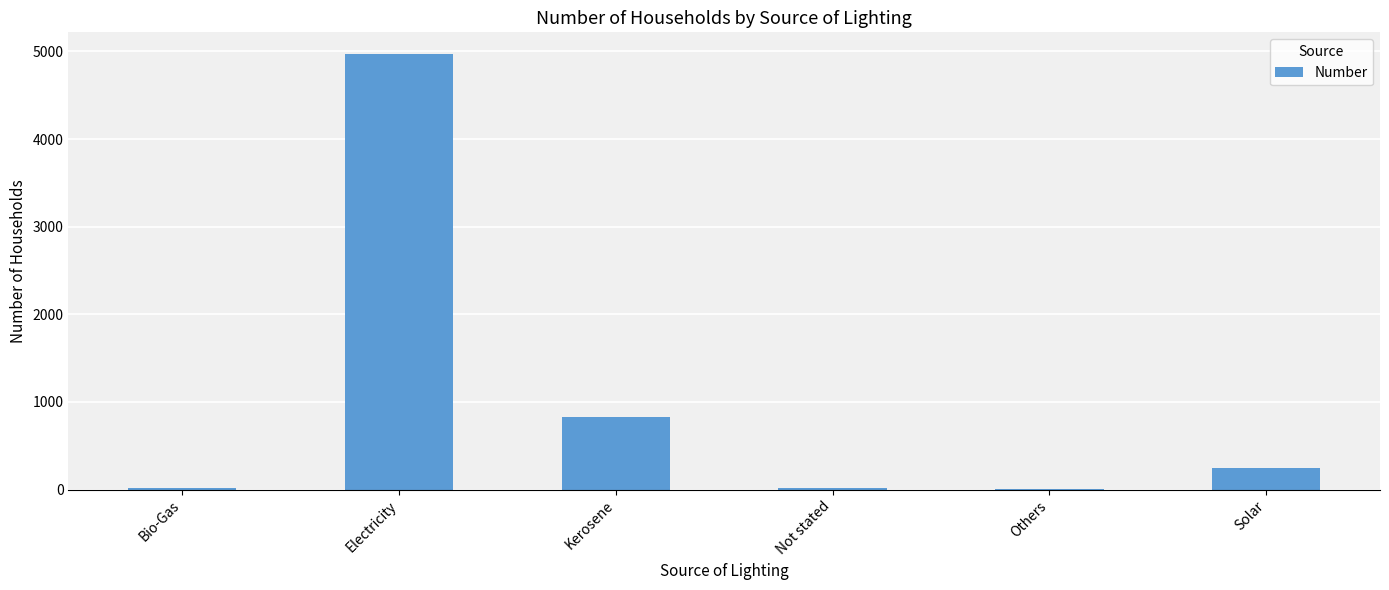

Is it true that the value at Solar is 244?

True